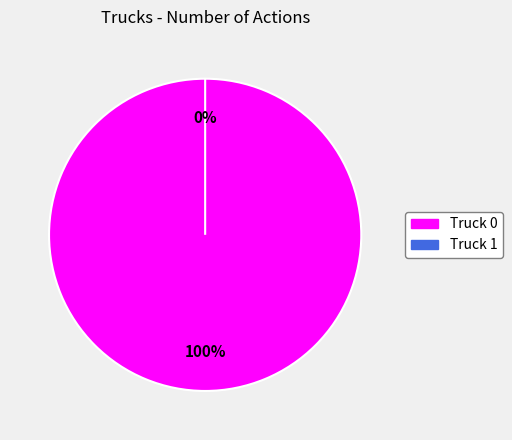

Which category has the biggest portion of the pie?

Truck 0